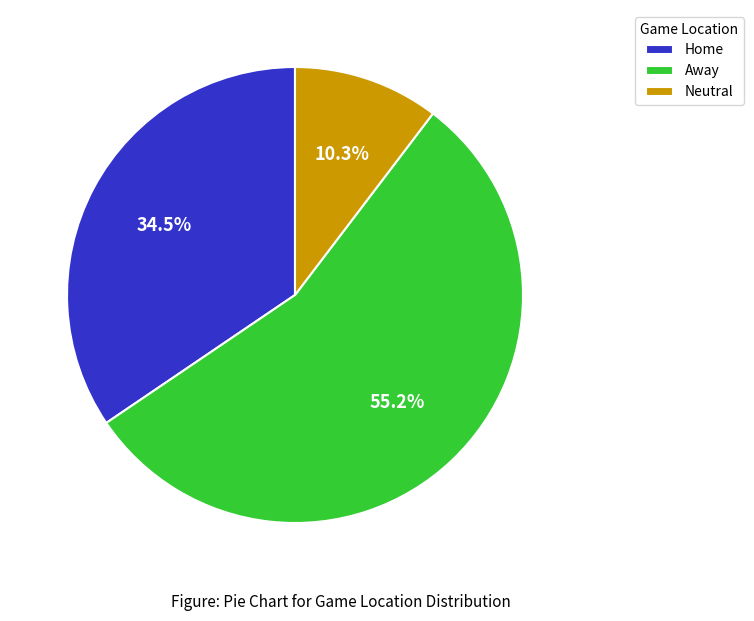

To the nearest percent, what portion does Away represent?

55%